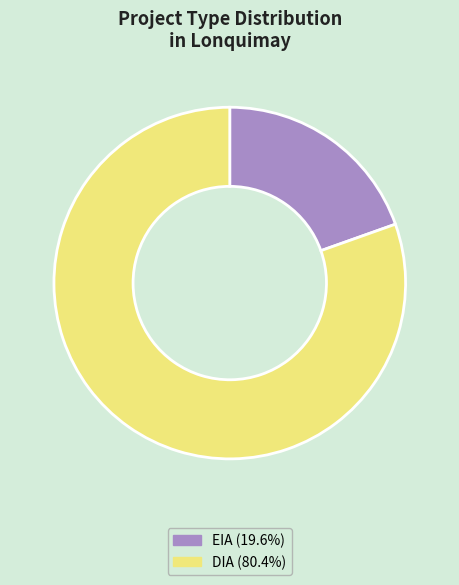

Combined, do DIA and EIA account for over 50%?

Yes